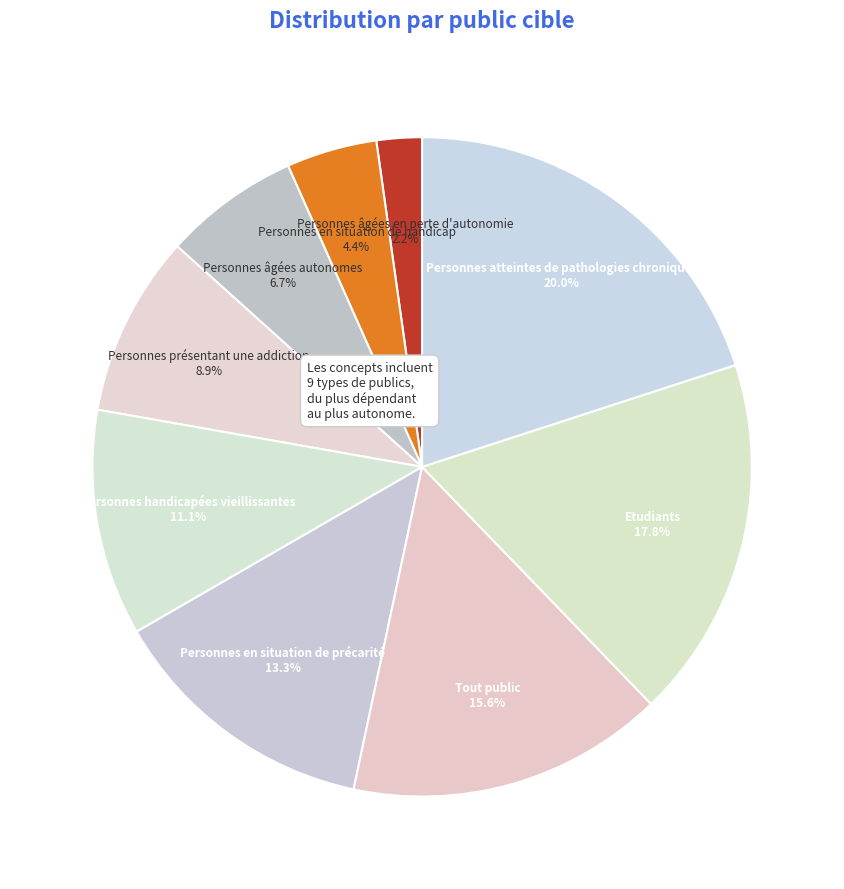

To the nearest percent, what is the difference between the largest and smallest slice percentages?

18%